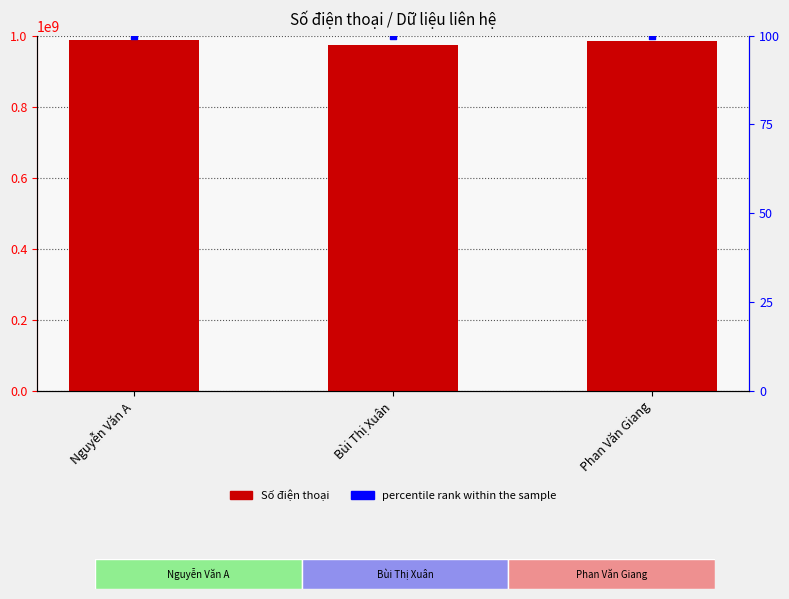

Which series reaches the minimum Y coordinate?

percentile rank within the sample